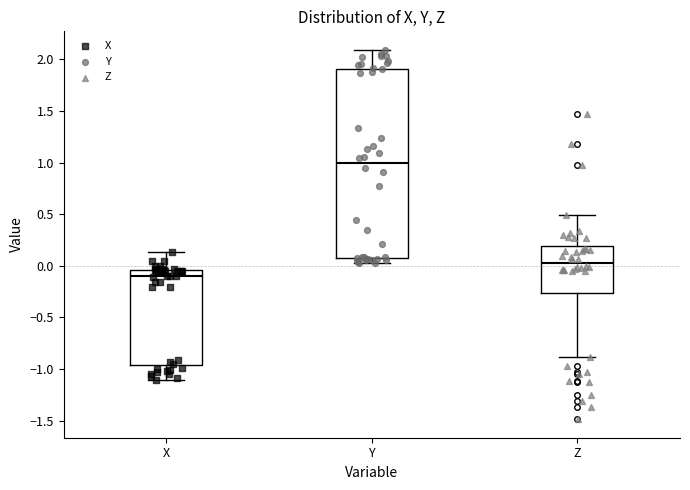

Reading left to right, read every box against the y-axis: the position of its median line, the range the box covers, and the ends of its whiskers. The values are not printed on the chart, so give them approximately, as read against the axis.

X: median -0.10, box -0.95 to -0.05, whiskers -1.10 to 0.15
Y: median 1.00, box 0.10 to 1.90, whiskers 0.05 to 2.10
Z: median 0.05, box -0.25 to 0.20, whiskers -0.90 to 0.50